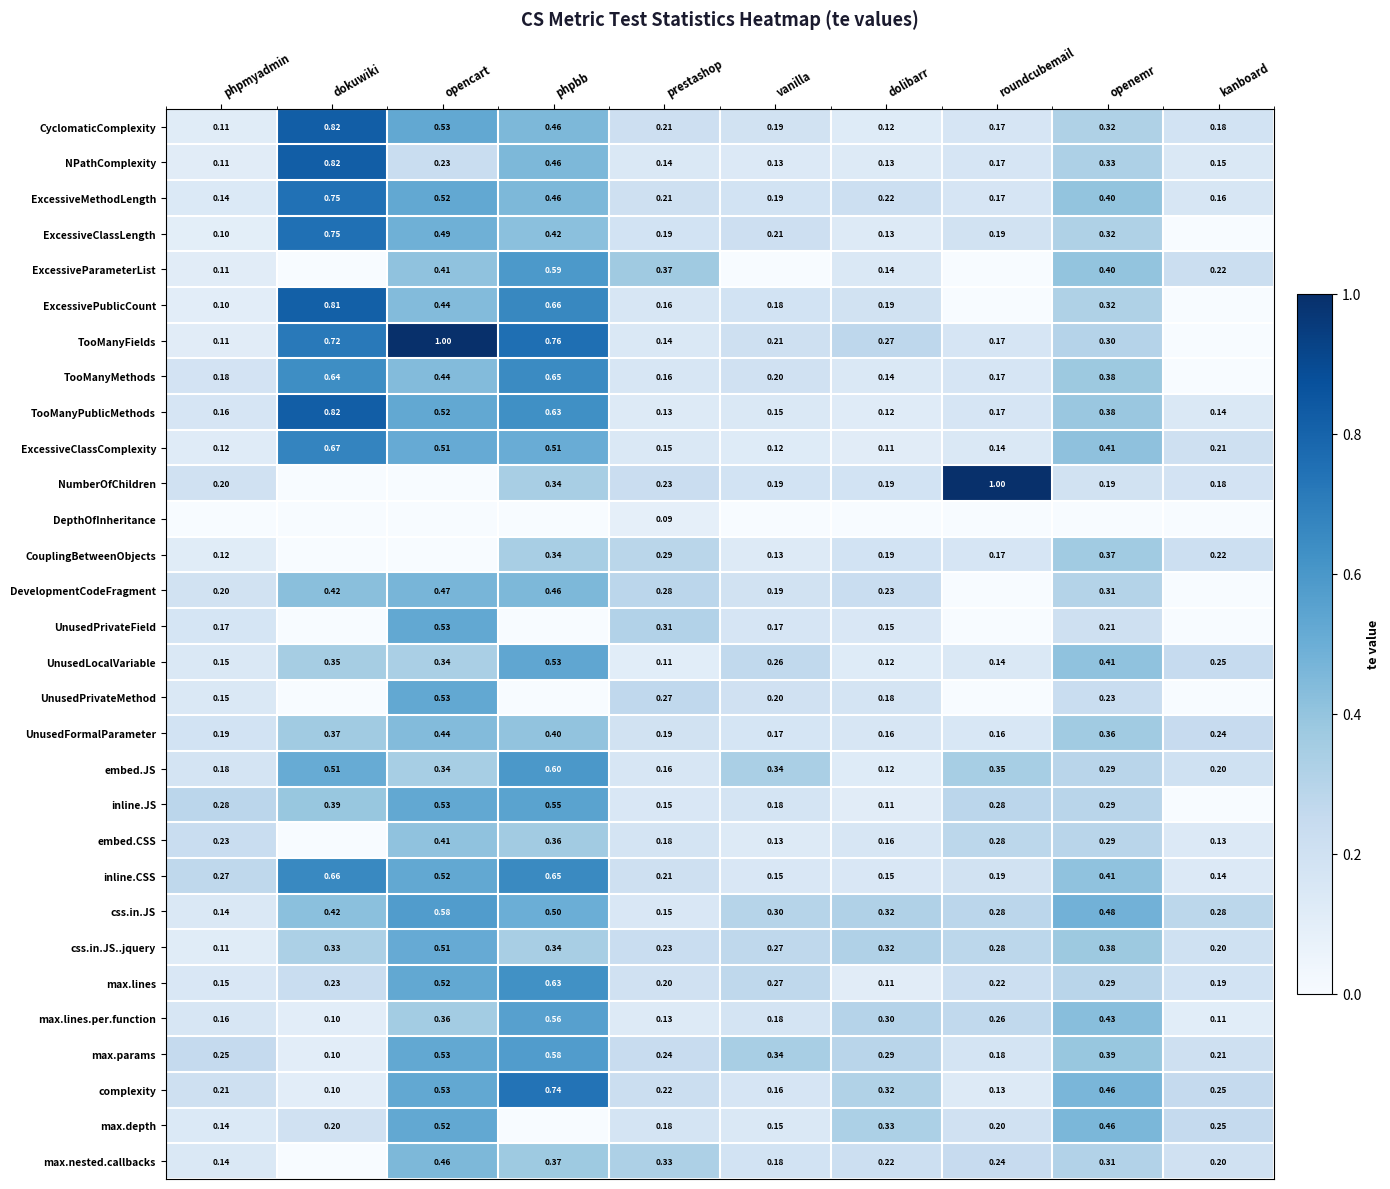

Which category has the highest value in the NPathComplexity series?

dokuwiki